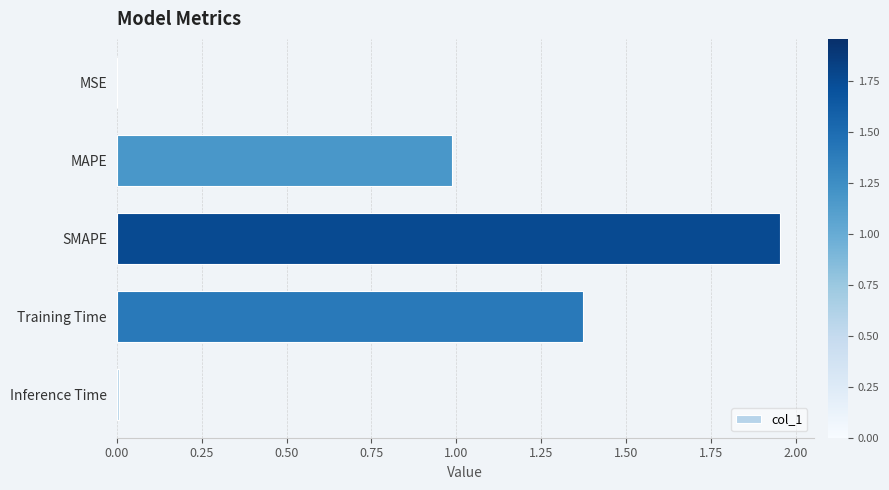

What is the change in value from MAPE to SMAPE?

+1.0